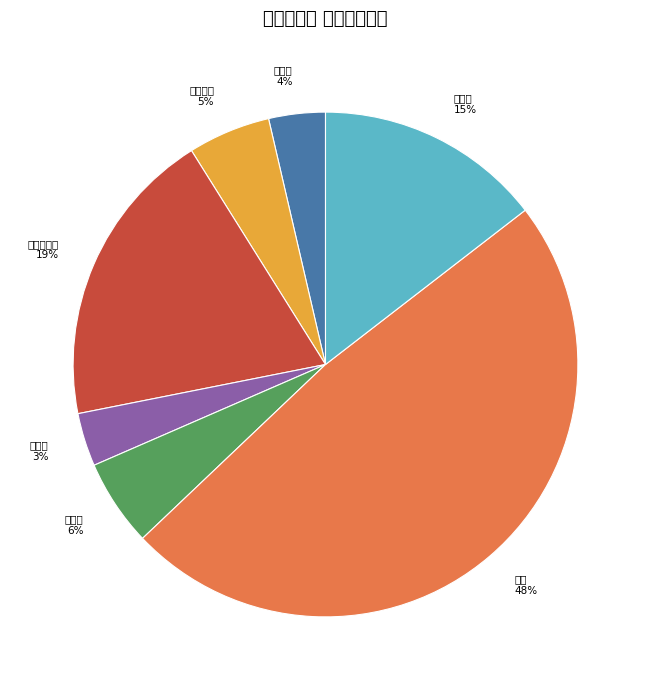

Count the number of slices in the pie.

7